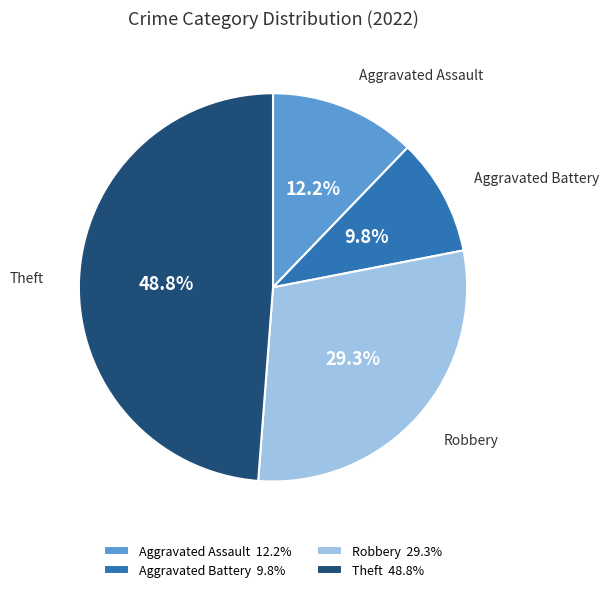

How many segments does this pie chart have?

4